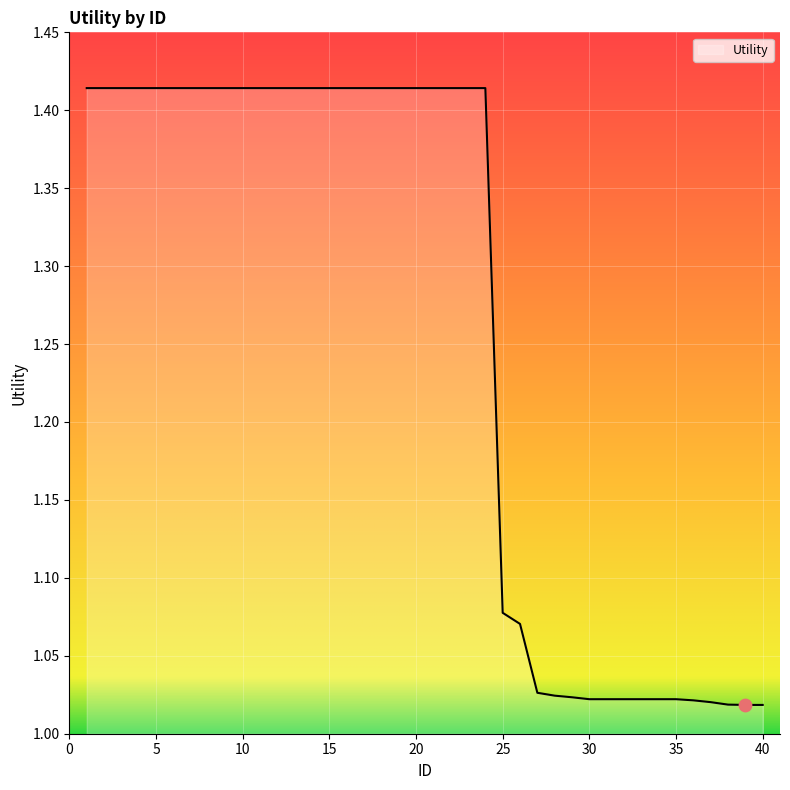

What is the difference between the maximum and minimum values?

0.4